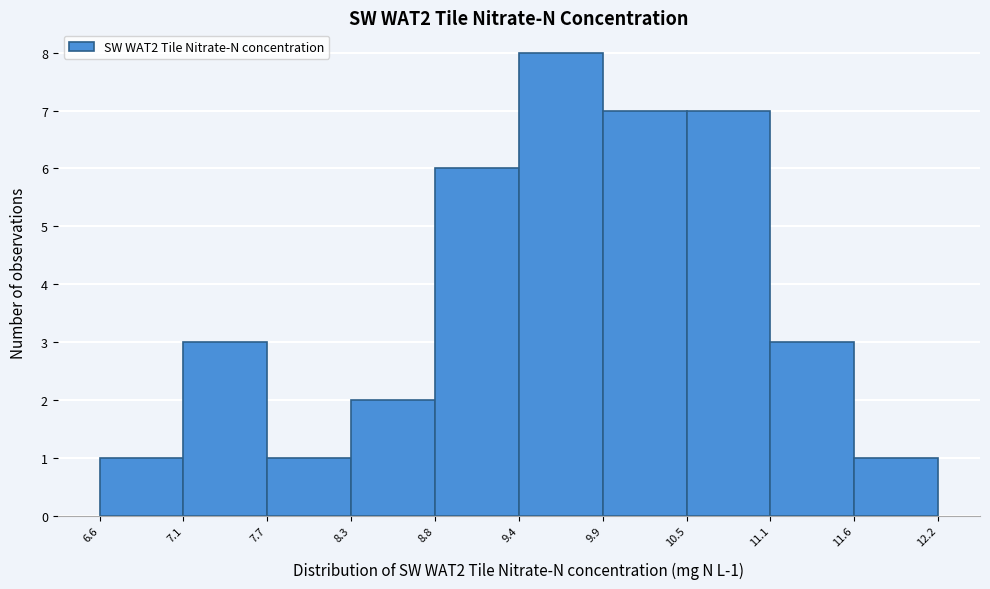

Which range on the x-axis has the tallest bar?

9.4 to 9.9